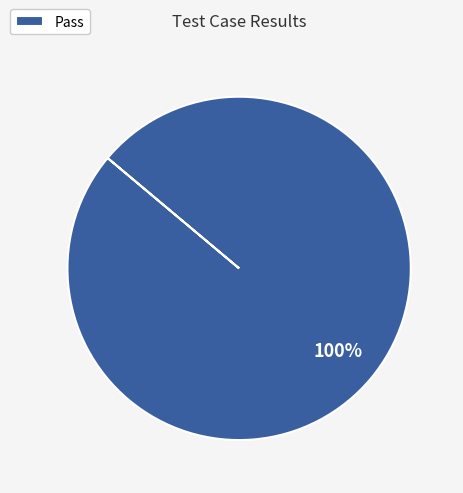

To the nearest percent, what portion does Pass represent?

100%